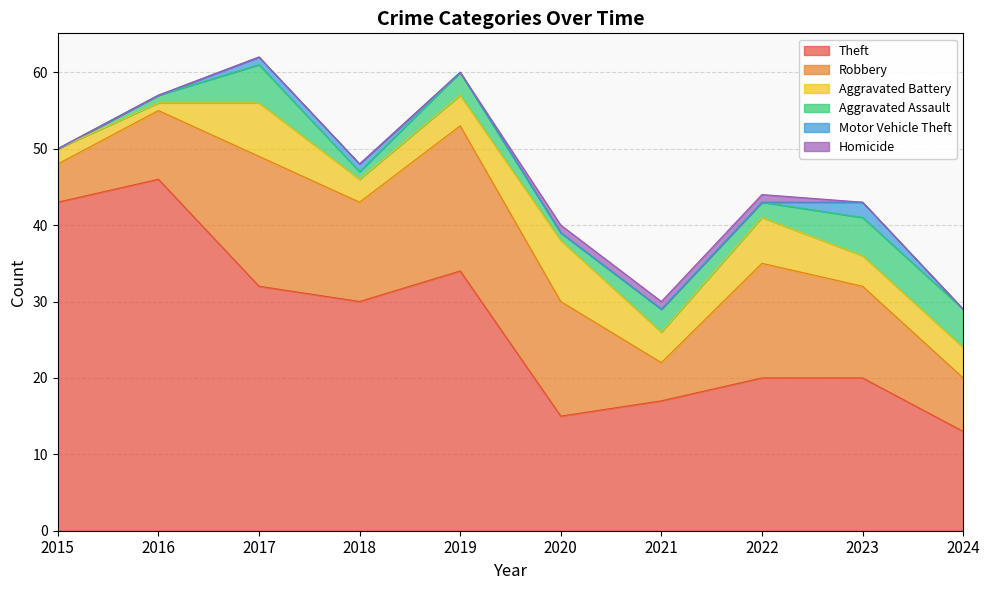

Where does the Robbery series first go above 13?

2017